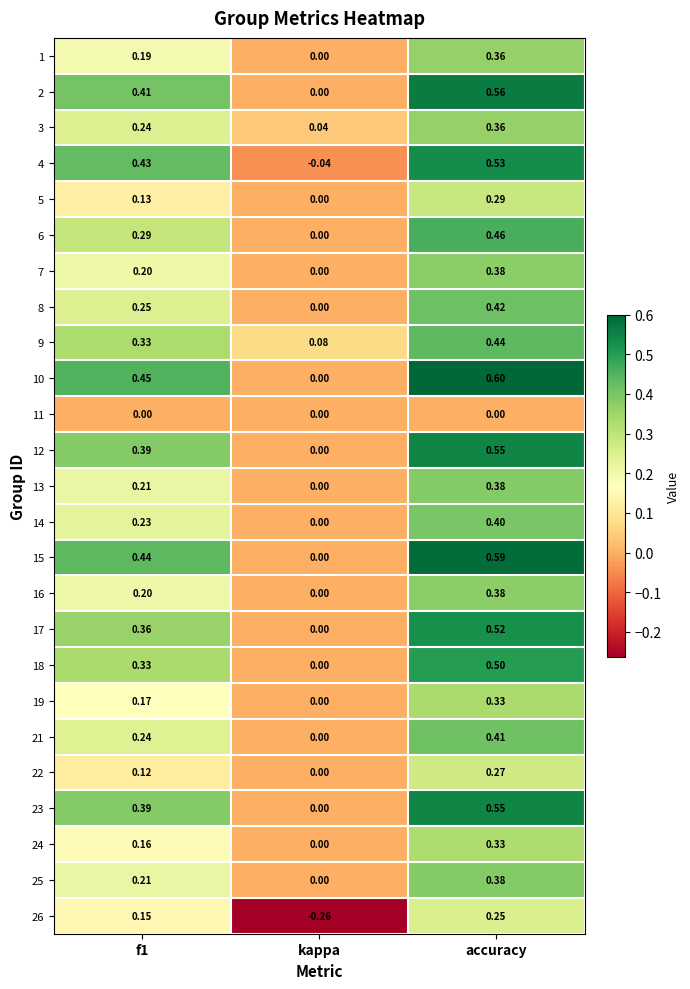

At which category does the chart reach its minimum across all series?

kappa